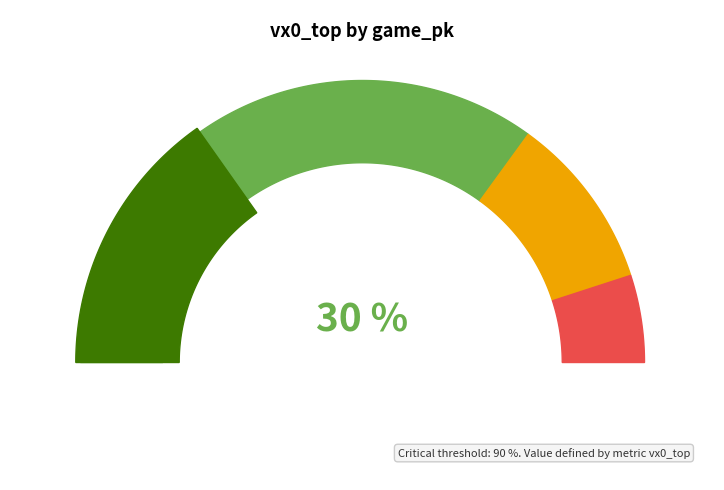

Is there any slice that represents more than half of the pie?

No